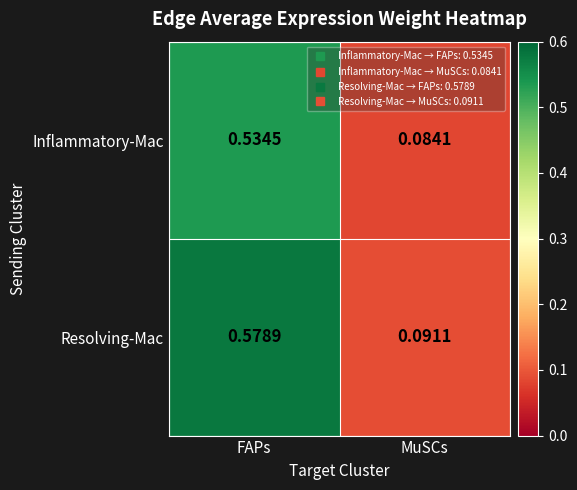

Where is Resolving-Mac nearest to the value 0?

MuSCs